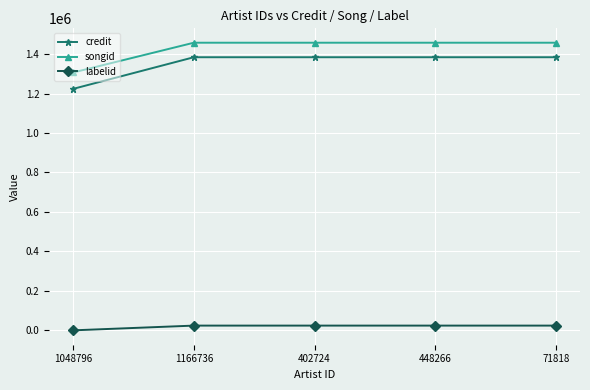

True or false: labelid and songid cross at least once.

False